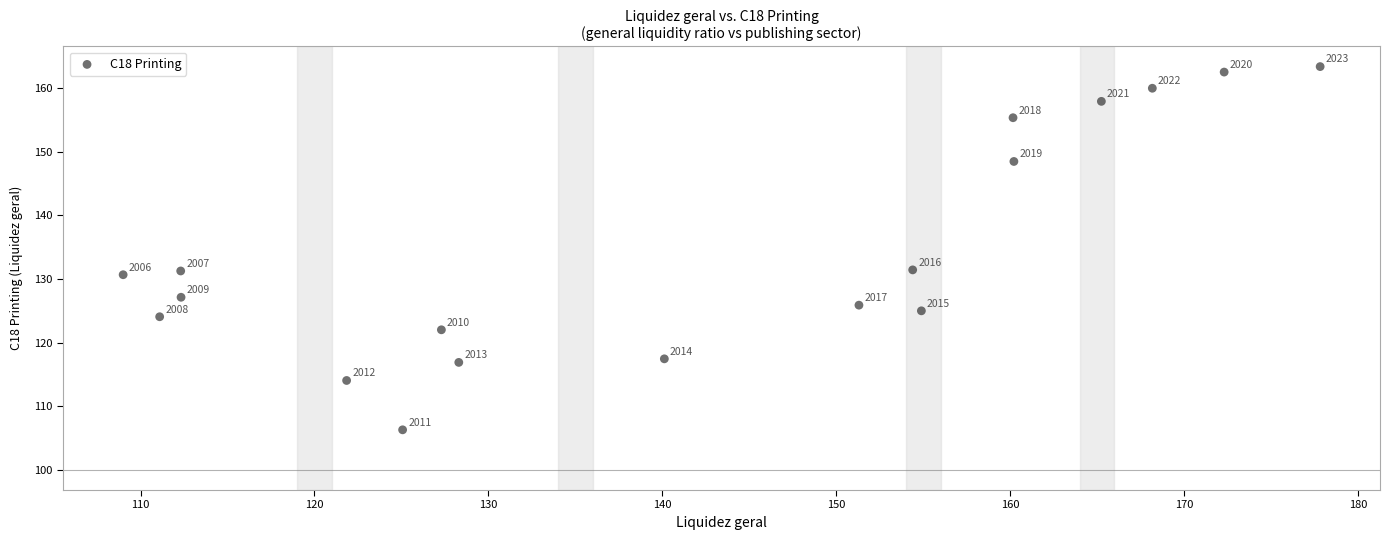

What Y value in the scatter plot is closest to 134?

131.4